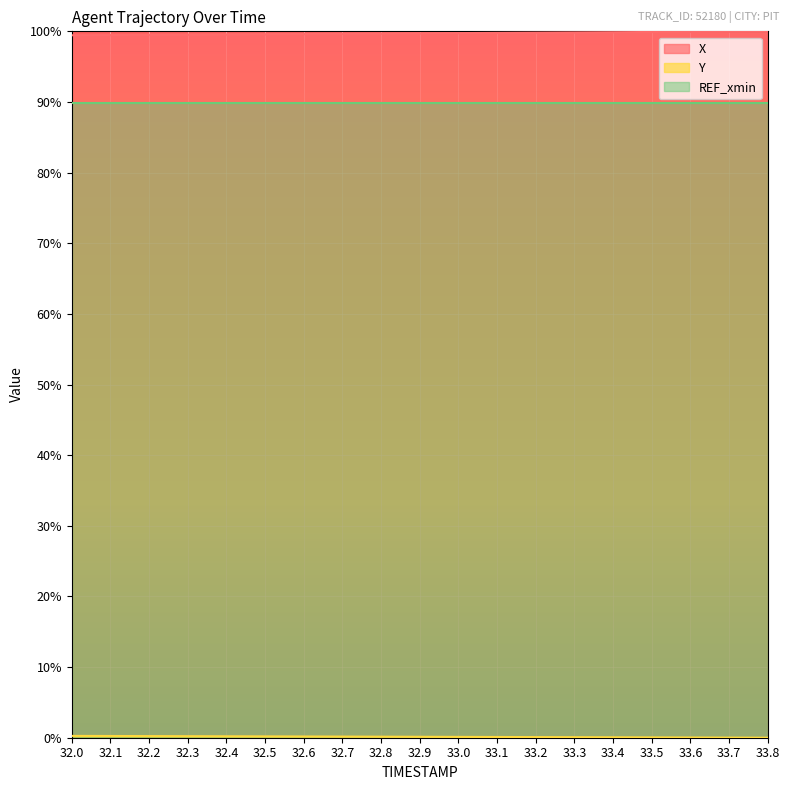

What is the label of the 17th point from the right?

32.2